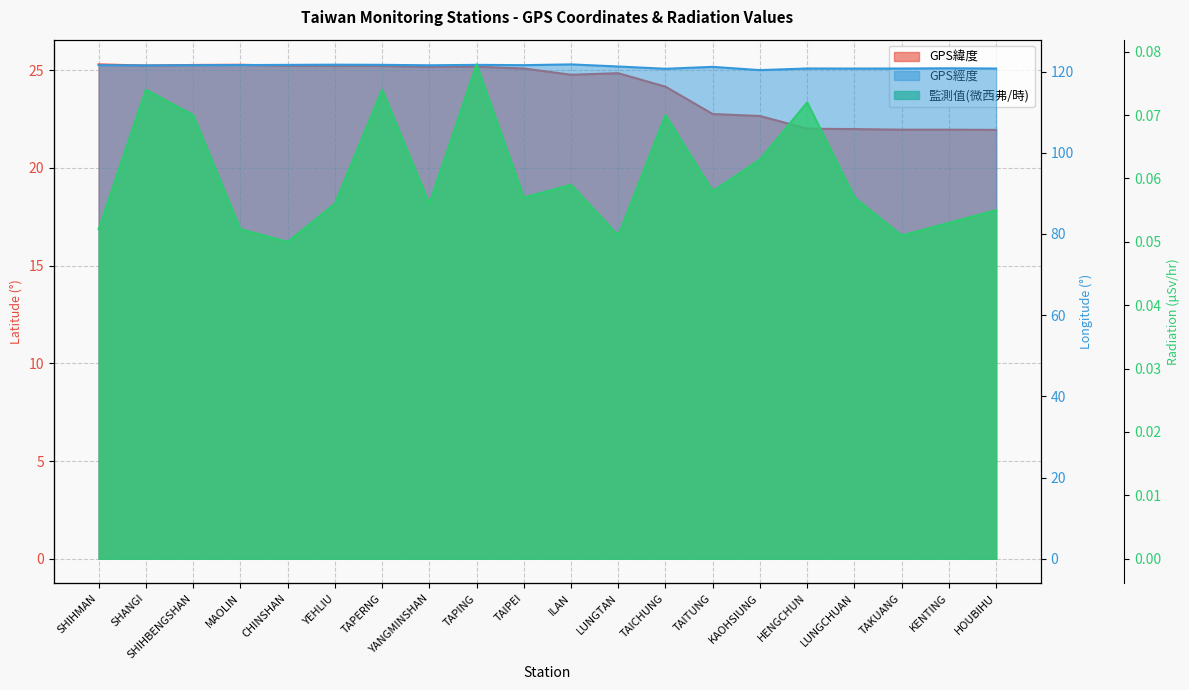

Count the 監測值(微西弗/時) values in the range 0 to 1.

20